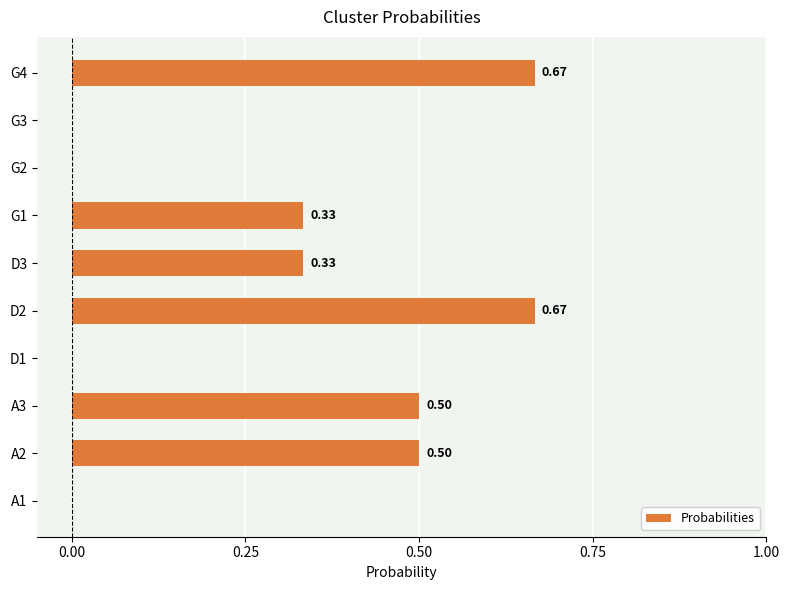

What is the change in value from D2 to G3?

-0.7